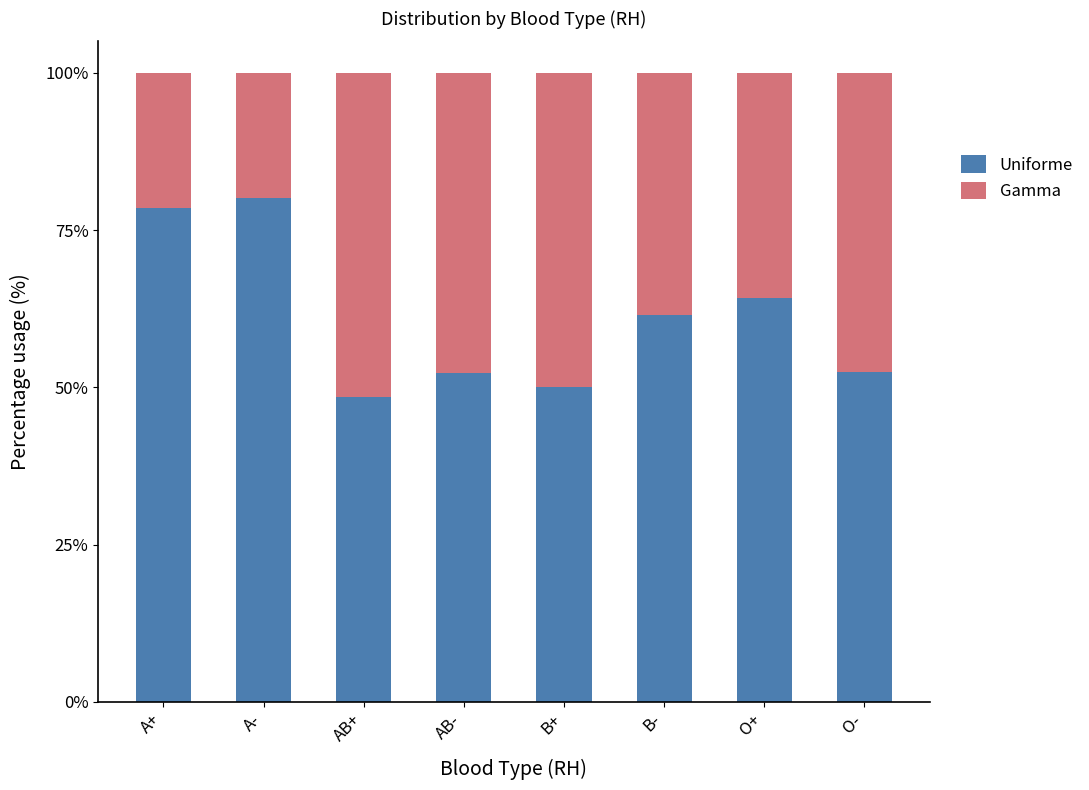

At which label does Uniforme reach its peak?

A-